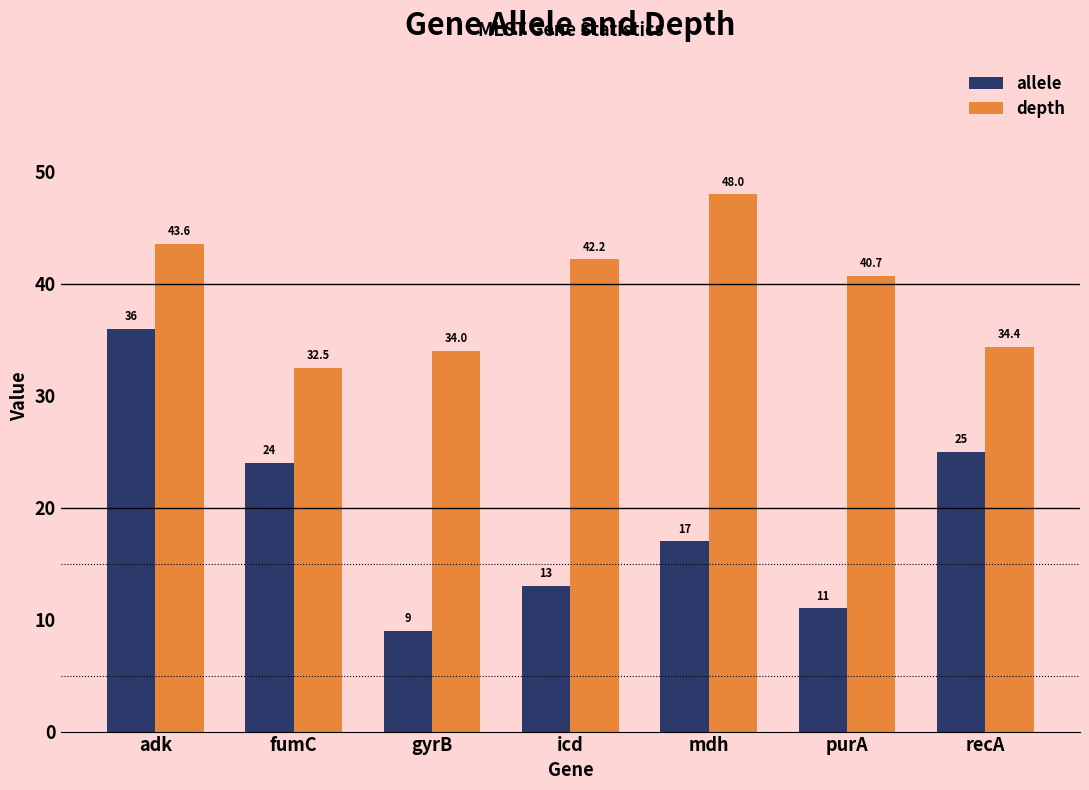

What is the highest value of the depth series?

48.0